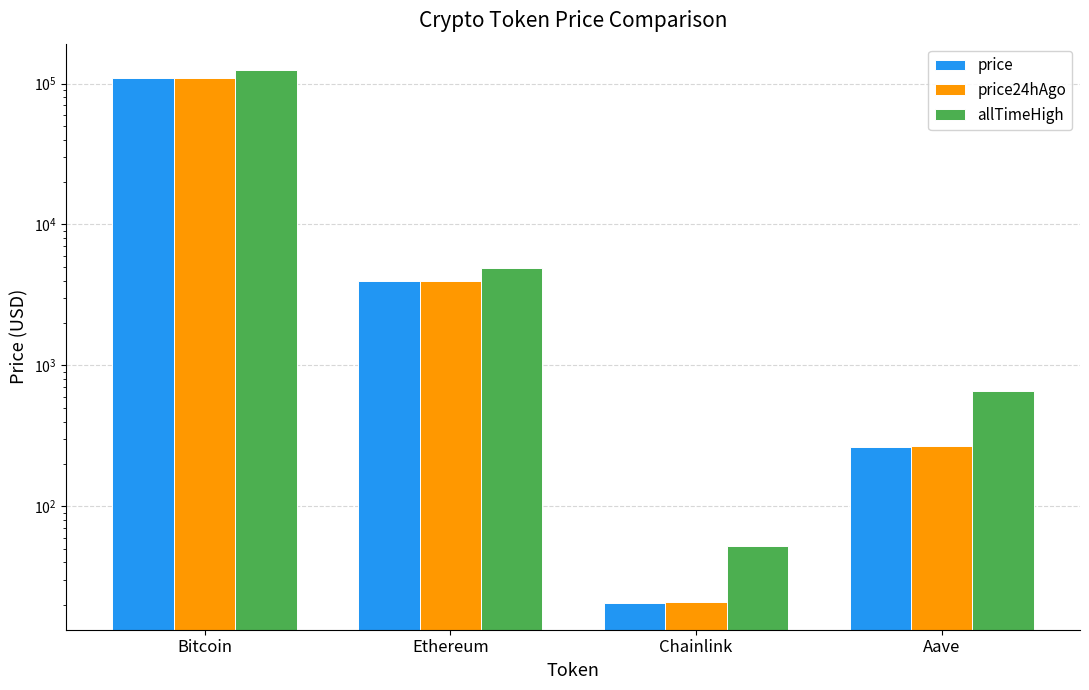

What is the difference between the second highest and minimum values in the price24hAgo series?

3973.5